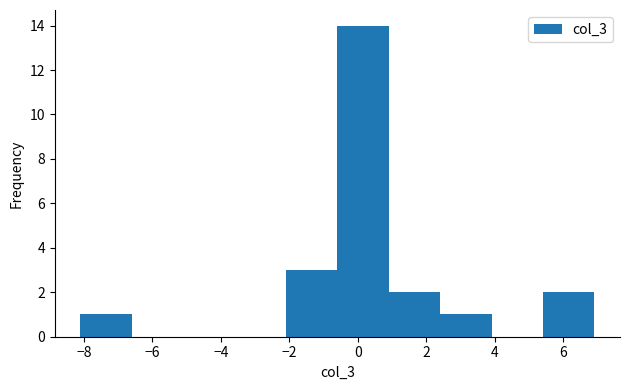

How tall is the bar that spans -2.0 to -0.6 on the x-axis? Neither the bar edges nor the heights are printed on the chart, so give them approximately, as read against the axes.

3